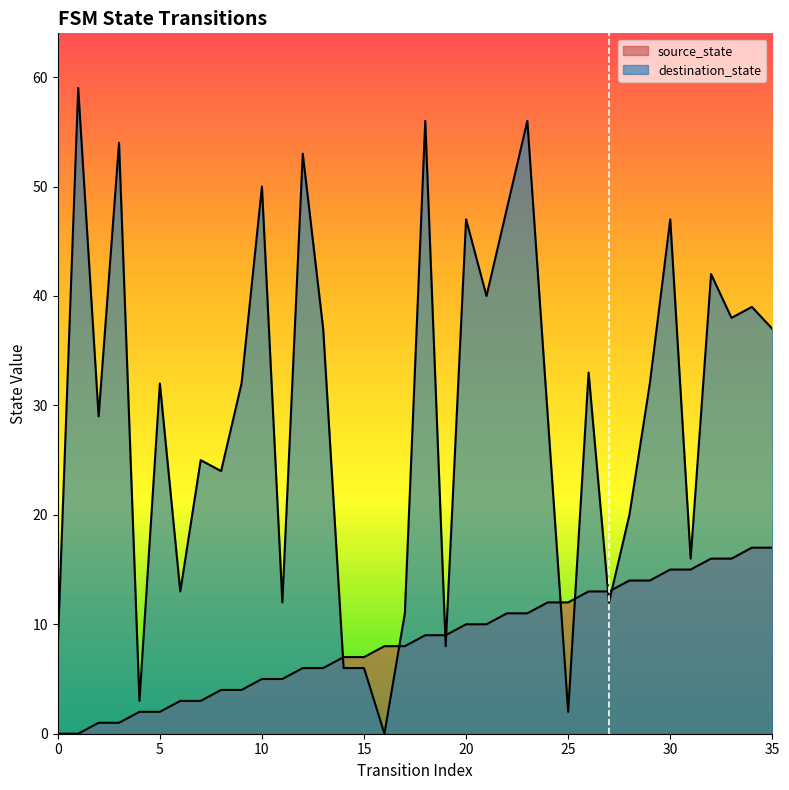

At 27, list the series in order from largest to smallest.

source_state, destination_state